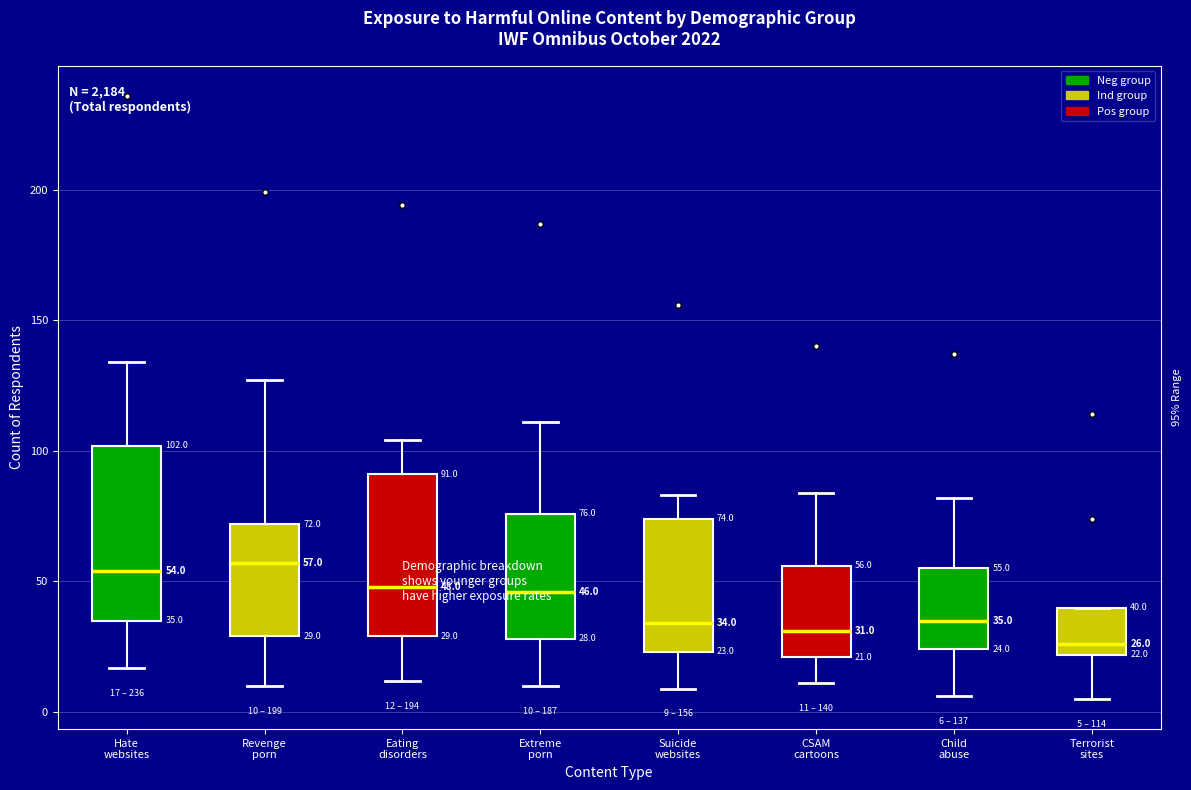

Which box is the tallest, from its lower edge to its upper edge?

Hate websites